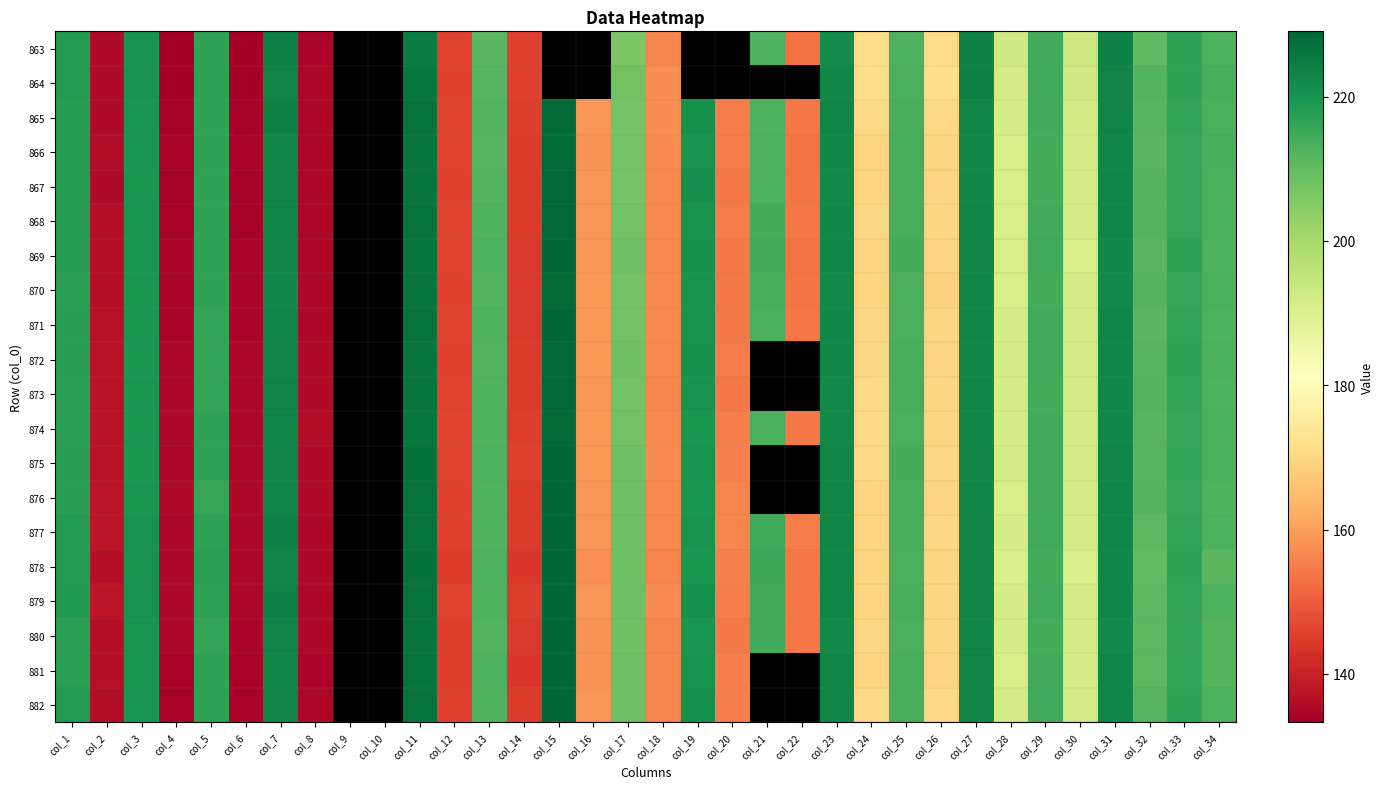

What is the greatest value displayed?

229.1